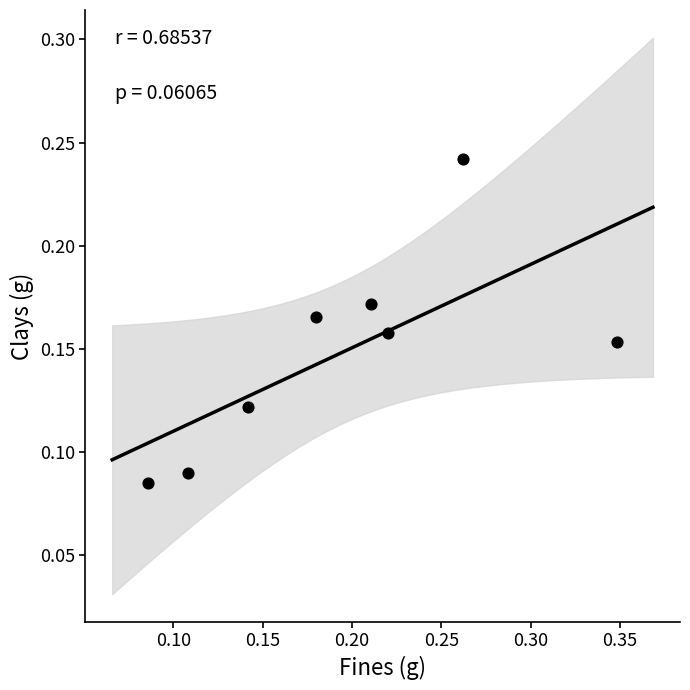

What is the range of X values (max minus min)?

0.3